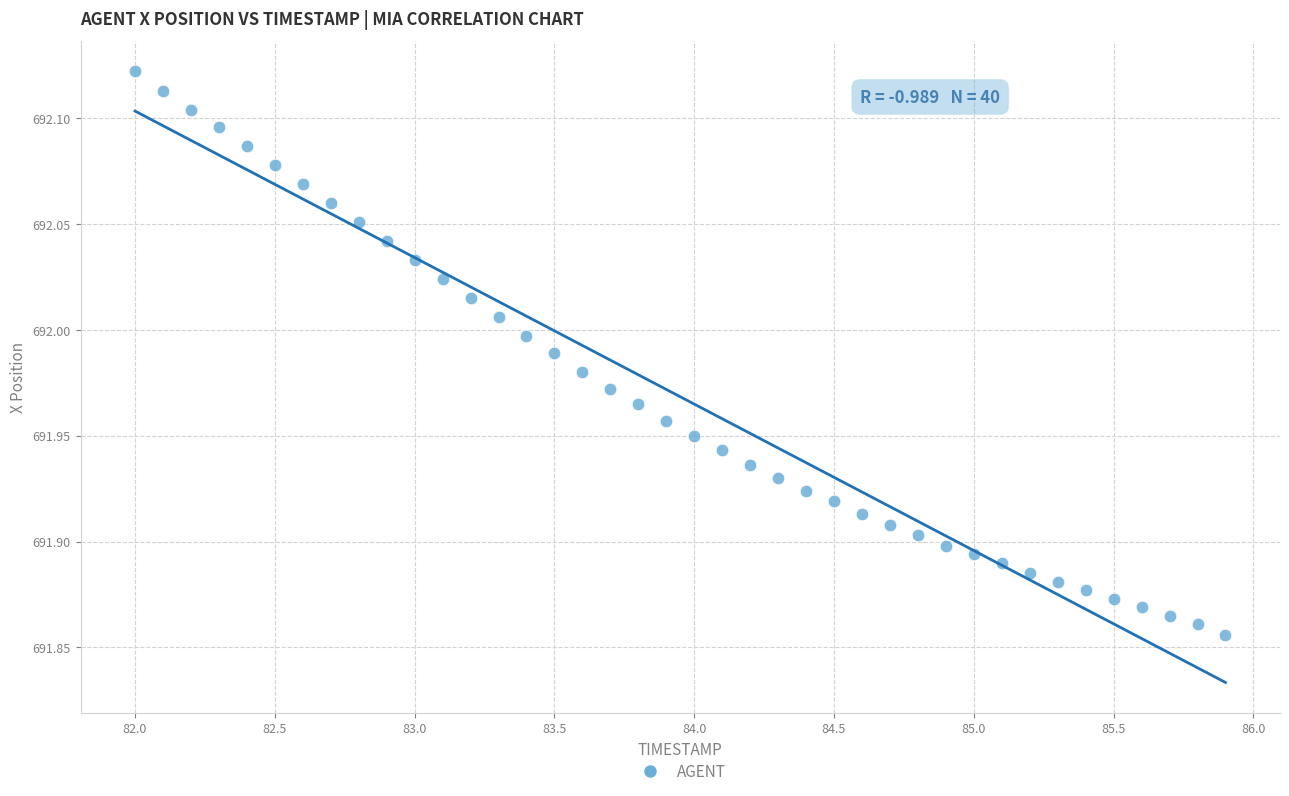

What is the range of X values (max minus min)?

3.9